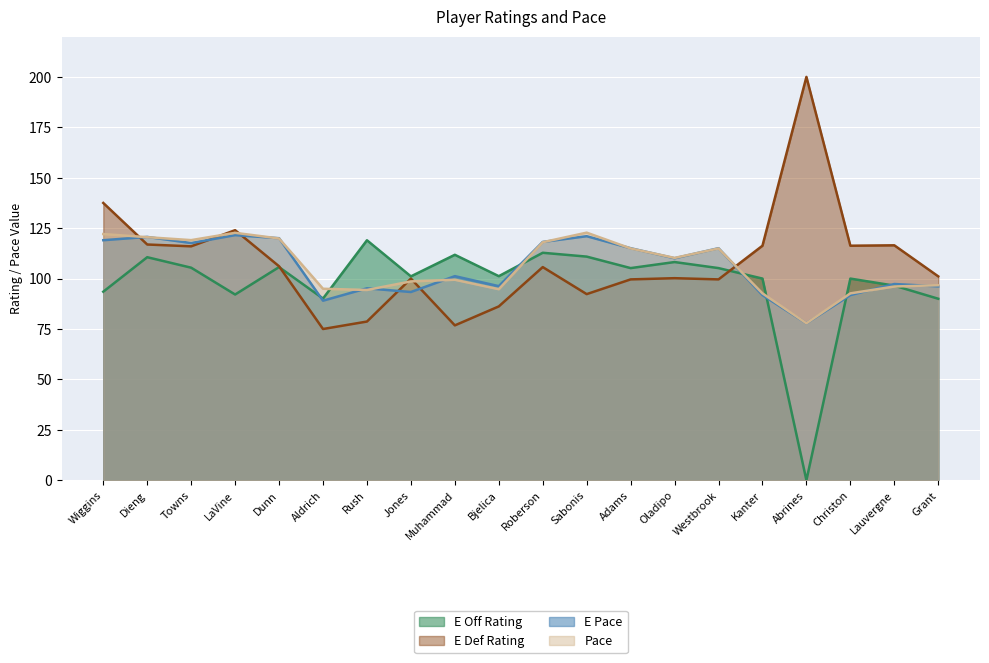

At which label is E_OFF_RATING closest to 59?

Grant